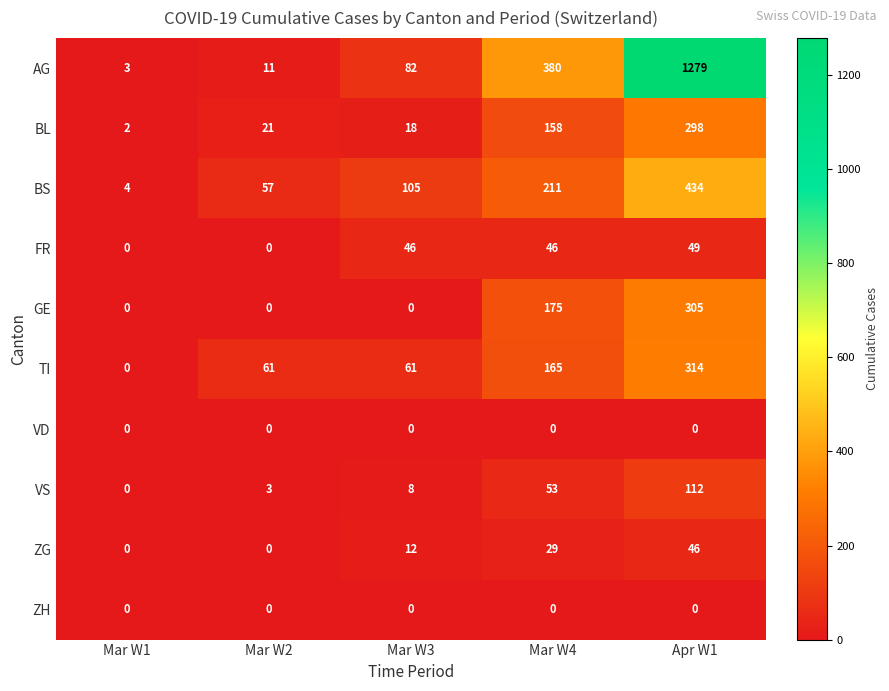

How many distinct data groups are displayed?

10